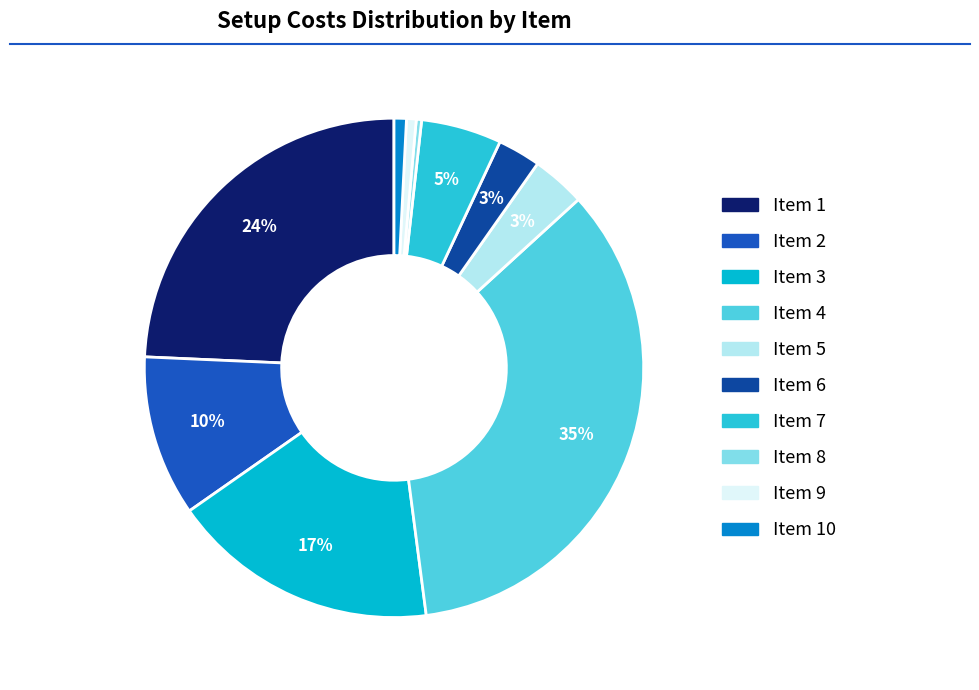

Is there any slice that represents more than half of the pie?

No